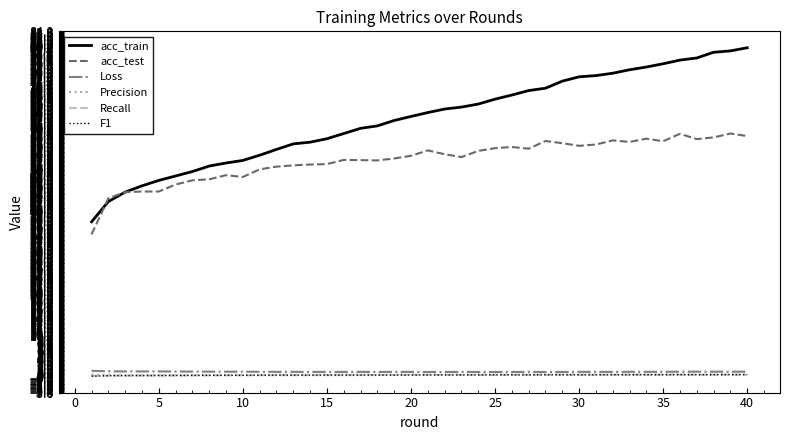

Which series has the largest total across all categories?

acc_train